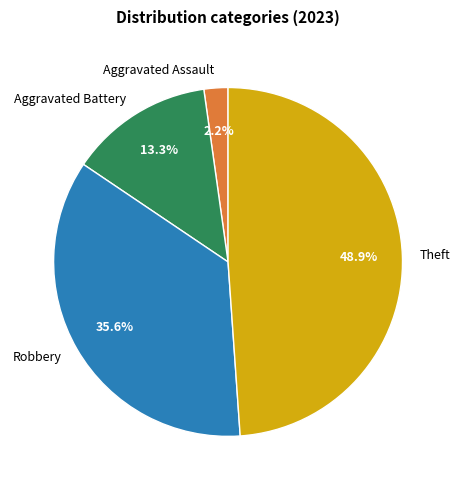

What is the smallest slice in the pie chart?

Aggravated Assault